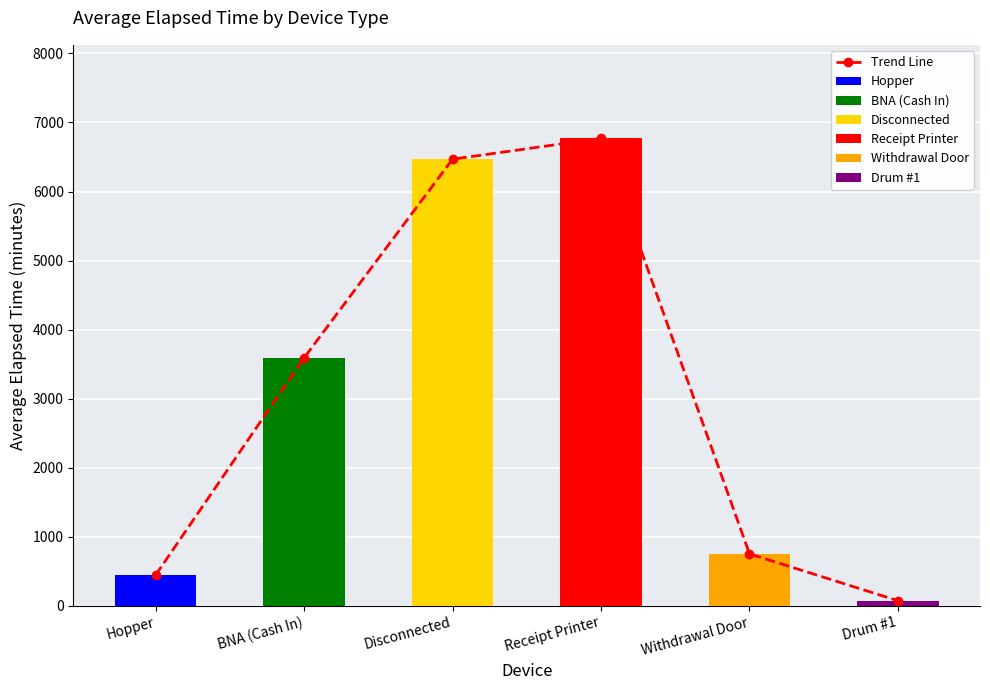

Rank the categories by value from highest to lowest.

Receipt Printer, Disconnected, BNA (Cash In), Withdrawal Door, Hopper, Drum #1